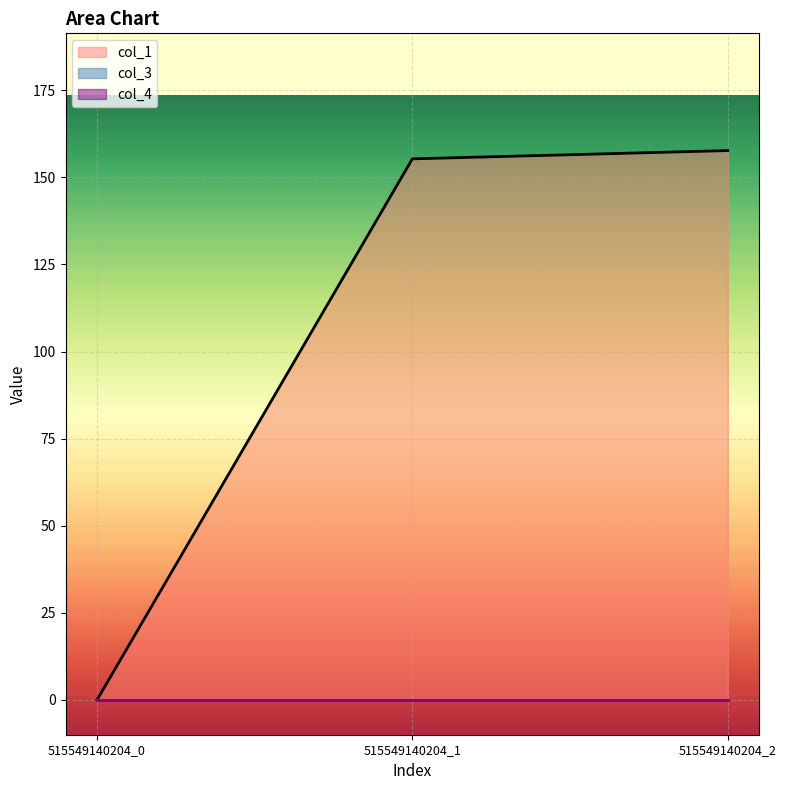

Which category has the lowest value in the col_1 series?

515549140204_0